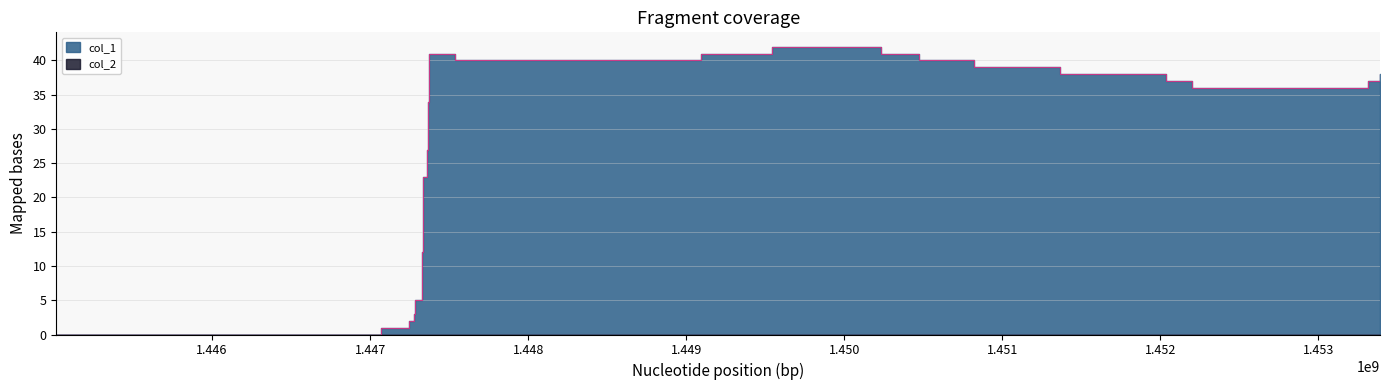

What is the average value?

26